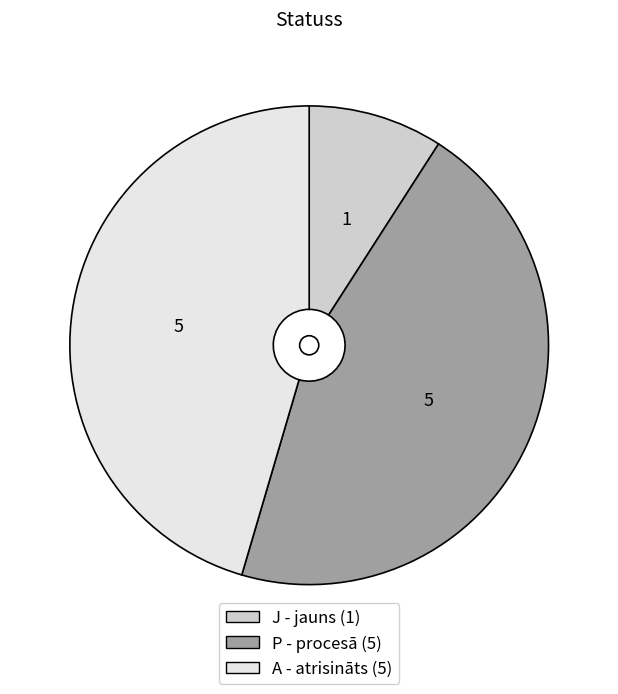

Does P - procesā represent more than half of the total?

No